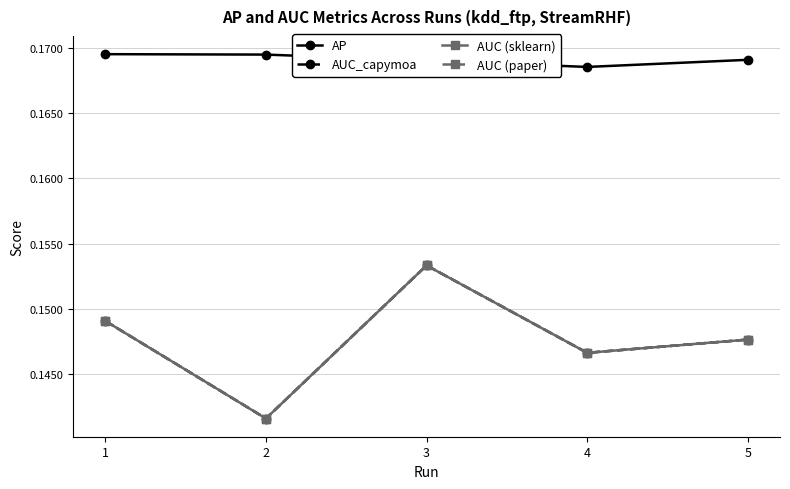

At which label does AUC (sklearn) reach its peak?

3